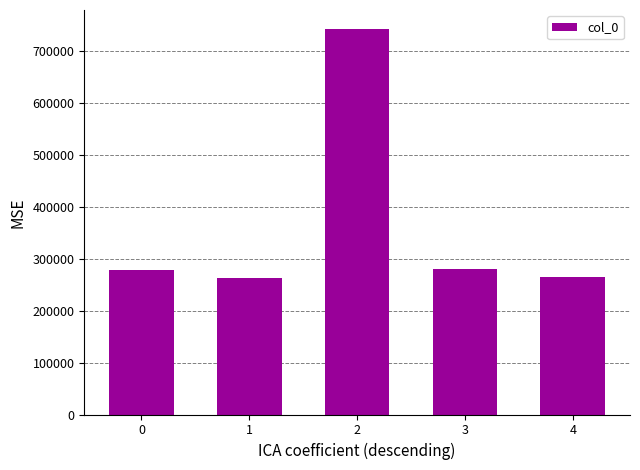

What is the maximum value shown in the chart?

741401